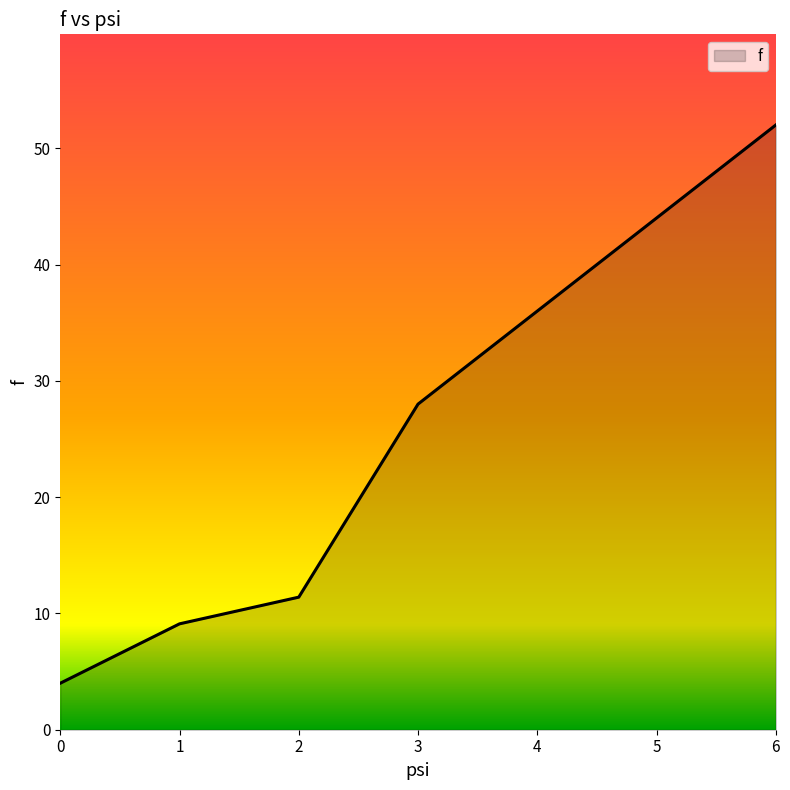

At which category does the chart reach its peak across all series?

6